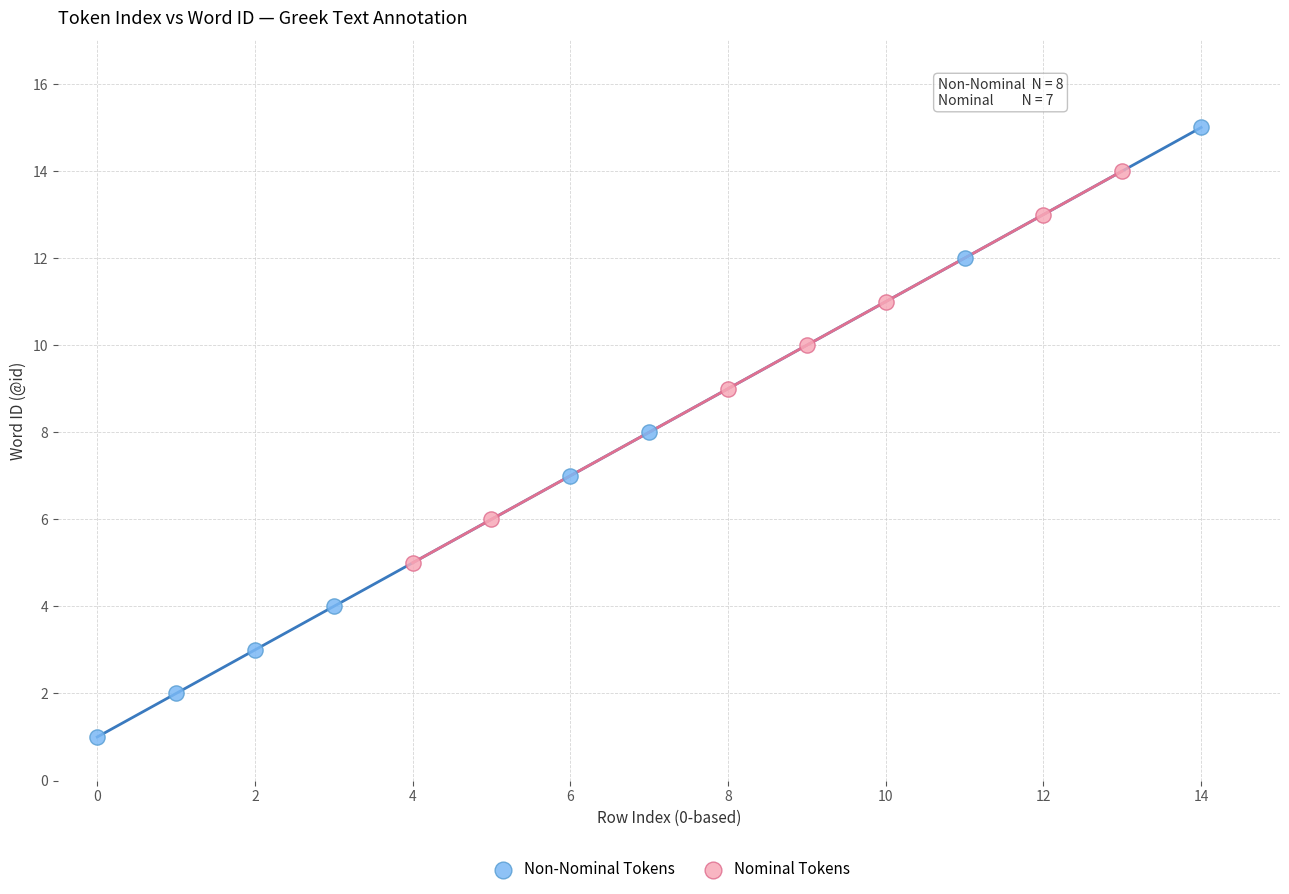

Which series reaches the maximum Y coordinate?

Non-Nominal Tokens